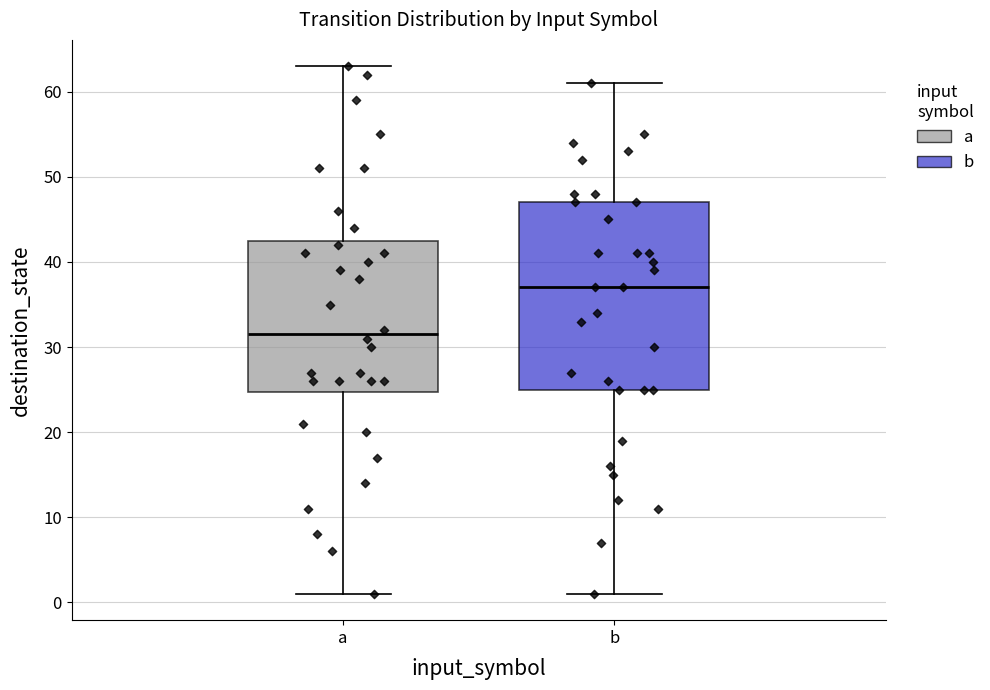

Reading left to right, read every box against the y-axis: the position of its median line, the range the box covers, and the ends of its whiskers. The values are not printed on the chart, so give them approximately, as read against the axis.

a: median 32, box 25 to 43, whiskers 1 to 63
b: median 37, box 25 to 47, whiskers 1 to 61